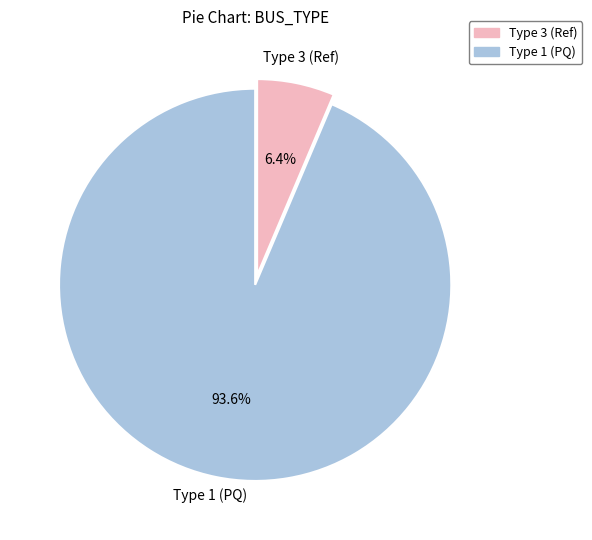

Is the sum of Type 1 (PQ) and Type 3 (Ref) greater than half?

Yes